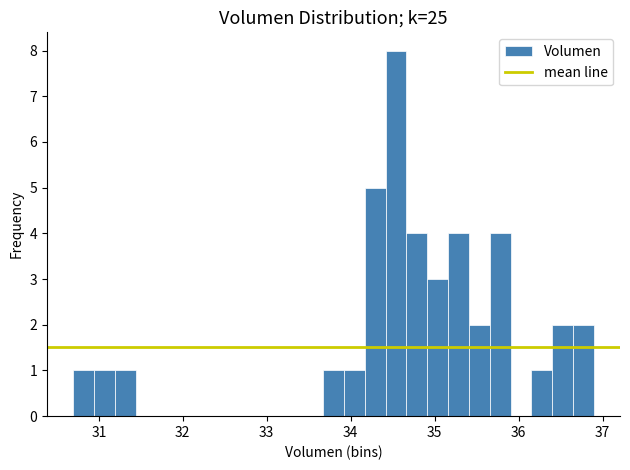

Read against the x-axis, roughly where is the centre of the tallest bar?

34.5